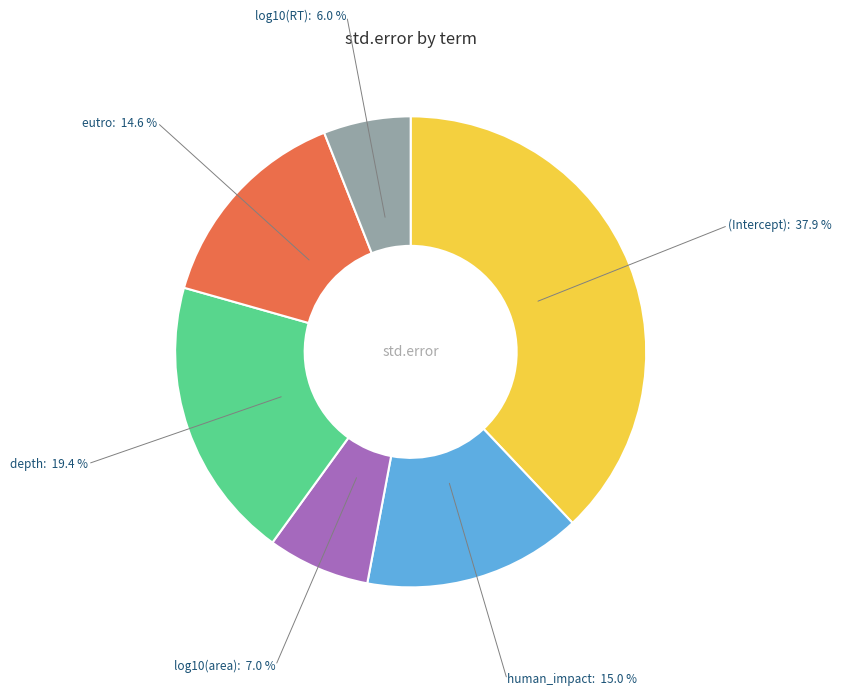

Does (Intercept) represent more than half of the total?

No